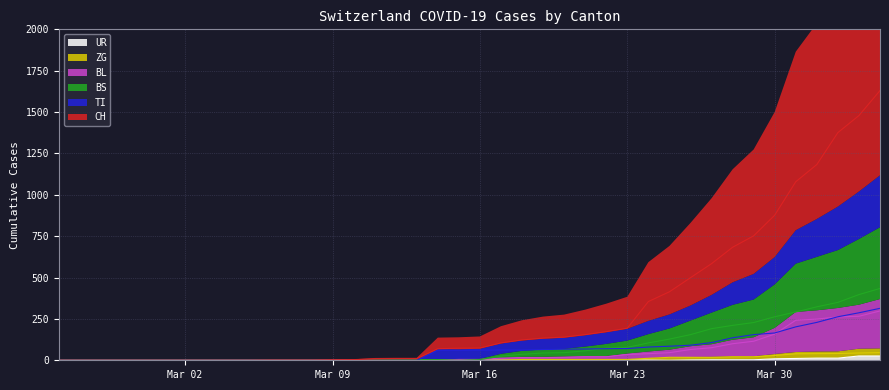

What is the label of the 8th point from the right?

2020-03-28